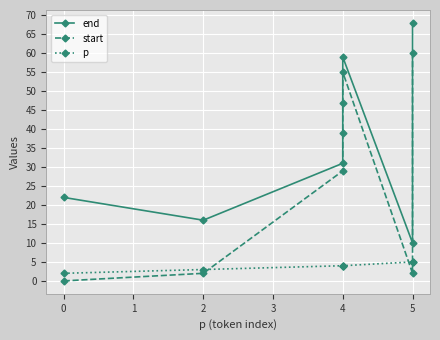

Rank the series by their average value, from lowest to highest.

p, start, end